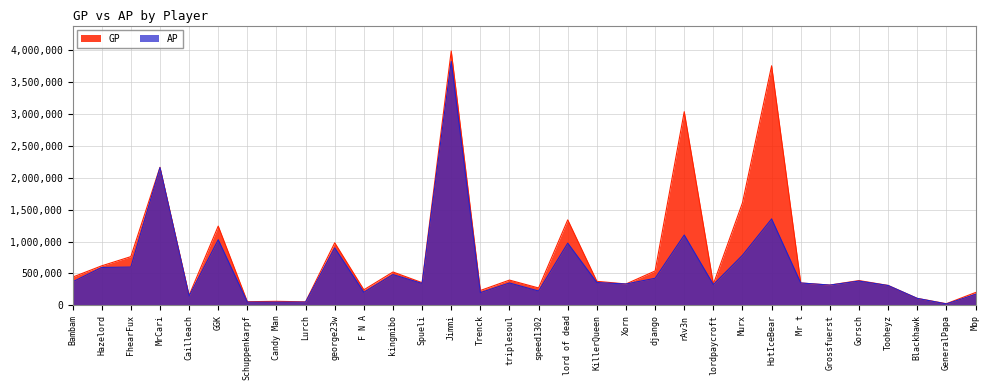

What is the difference between the AP values at george23w and kingmibo?

419306